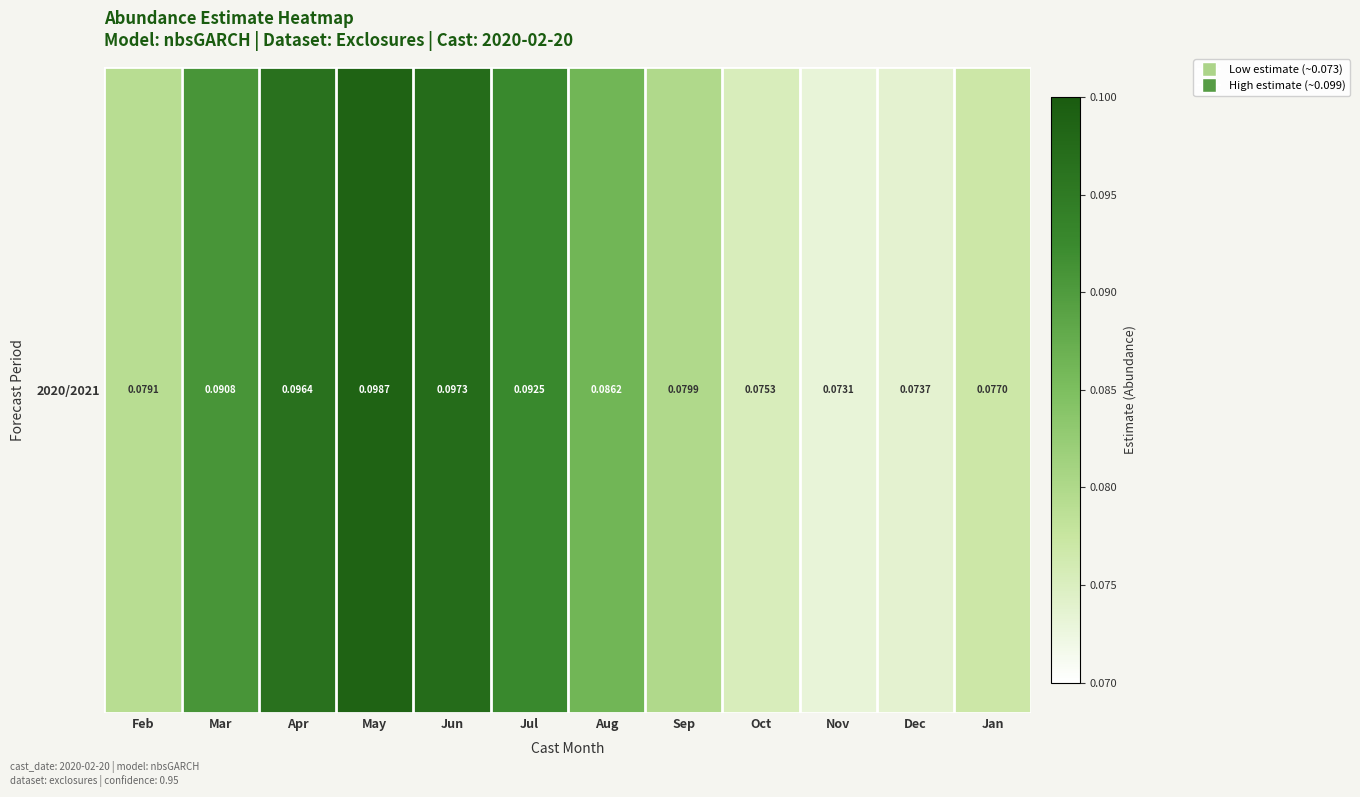

What is the greatest value displayed?

0.1